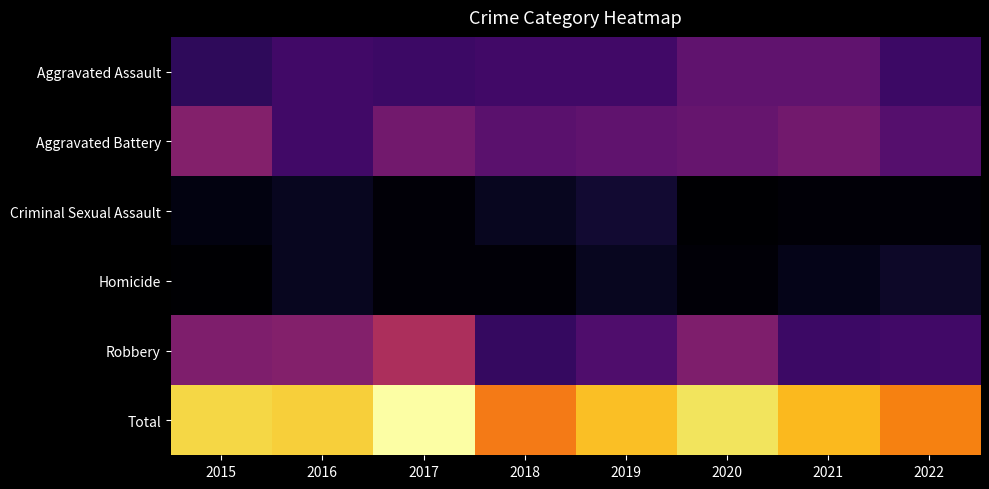

Reading right to left, transcribe all the data shown in this chart.

Aggravated Assault: 2022=13	2021=19	2020=19	2019=14	2018=14	2017=13	2016=14	2015=11
Aggravated Battery: 2022=17	2021=22	2020=20	2019=19	2018=18	2017=22	2016=14	2015=25
Criminal Sexual Assault: 2022=1	2021=1	2020=0	2019=6	2018=4	2017=1	2016=4	2015=2
Homicide: 2022=5	2021=3	2020=1	2019=4	2018=1	2017=1	2016=4	2015=0
Robbery: 2022=14	2021=13	2020=24	2019=16	2018=12	2017=32	2016=25	2015=24
Total: 2022=50	2021=58	2020=64	2019=59	2018=49	2017=69	2016=61	2015=62